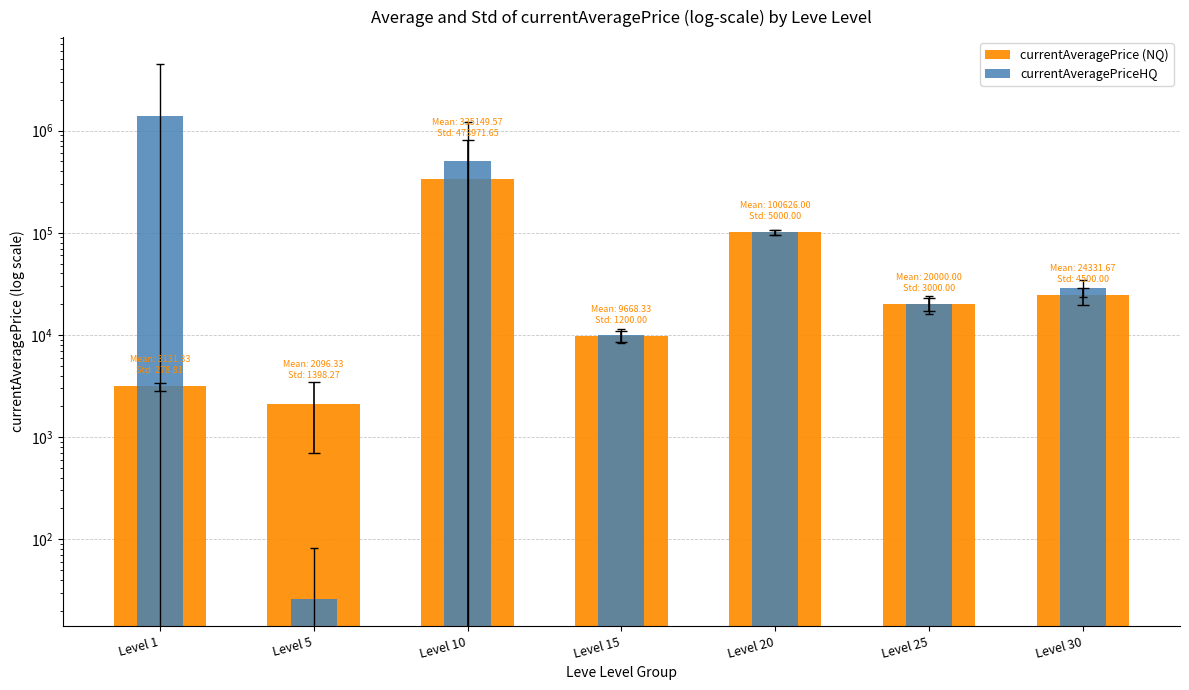

Between Level 1 and Level 30, which series saw the biggest shift?

currentAveragePriceHQ